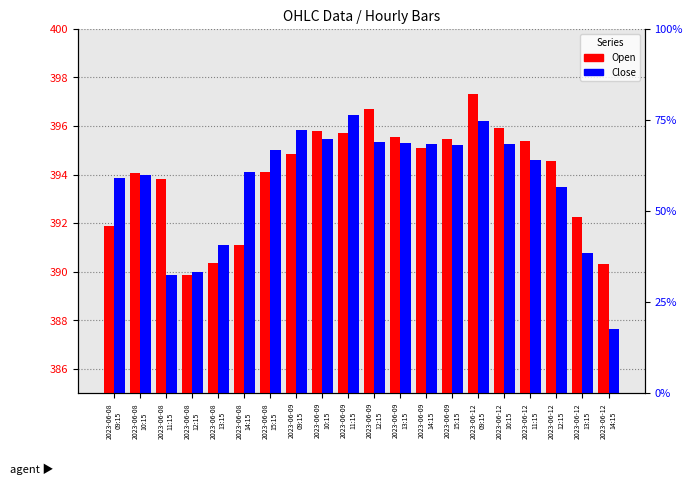

Which series changed the most between 2023-06-09
13:15 and 2023-06-12
09:15?

Open